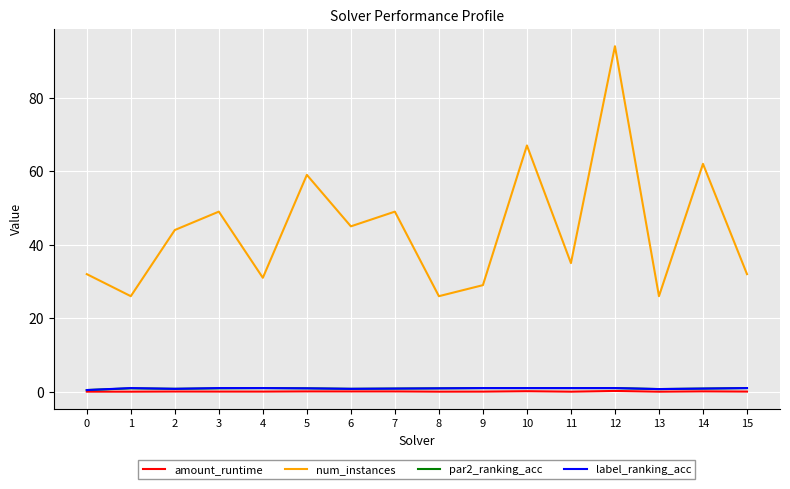

The num_instances series shows 157.1 at 12. True or false?

False